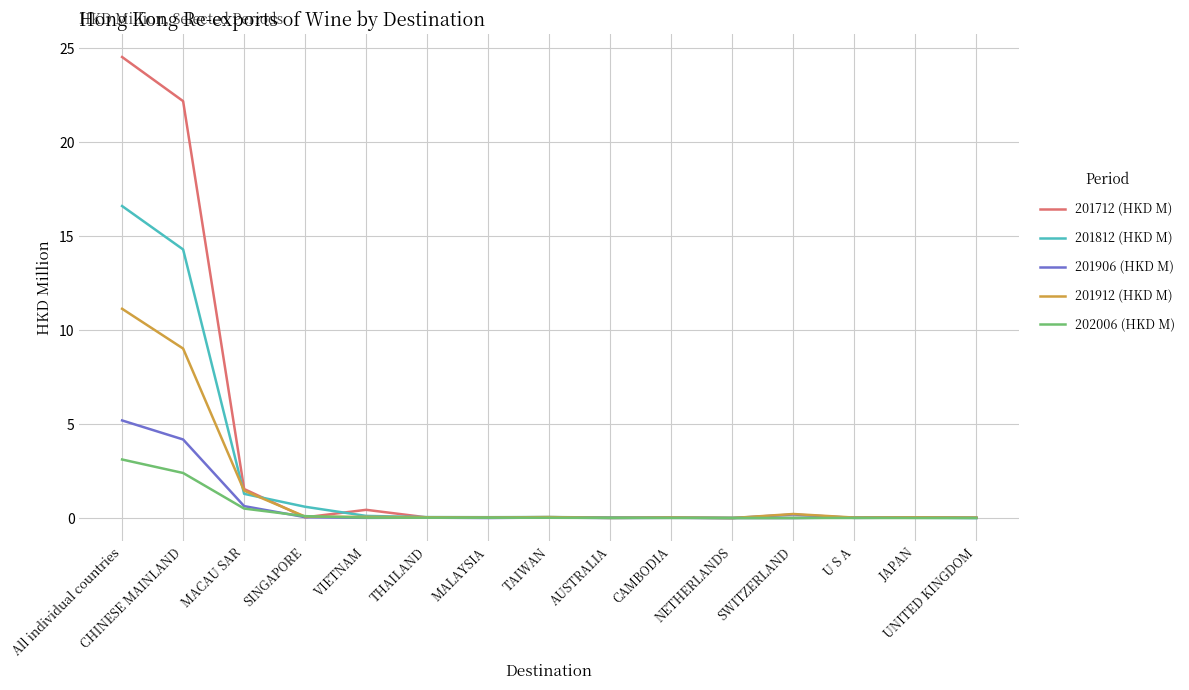

What is the average value of the 201712 (HKD M) series?

3.3